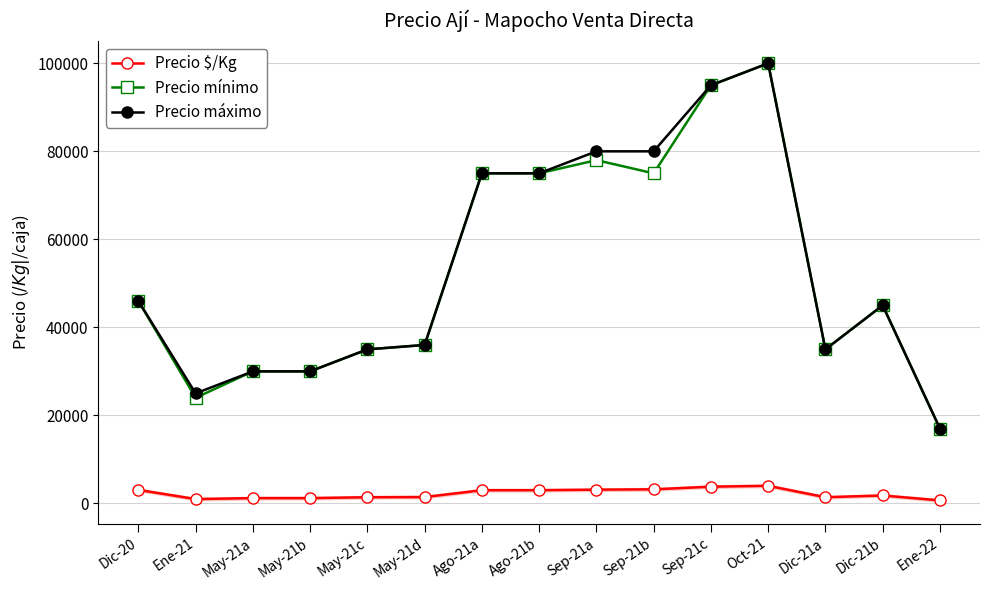

True or false: Precio mínimo and Precio $/Kg intersect in this chart.

False